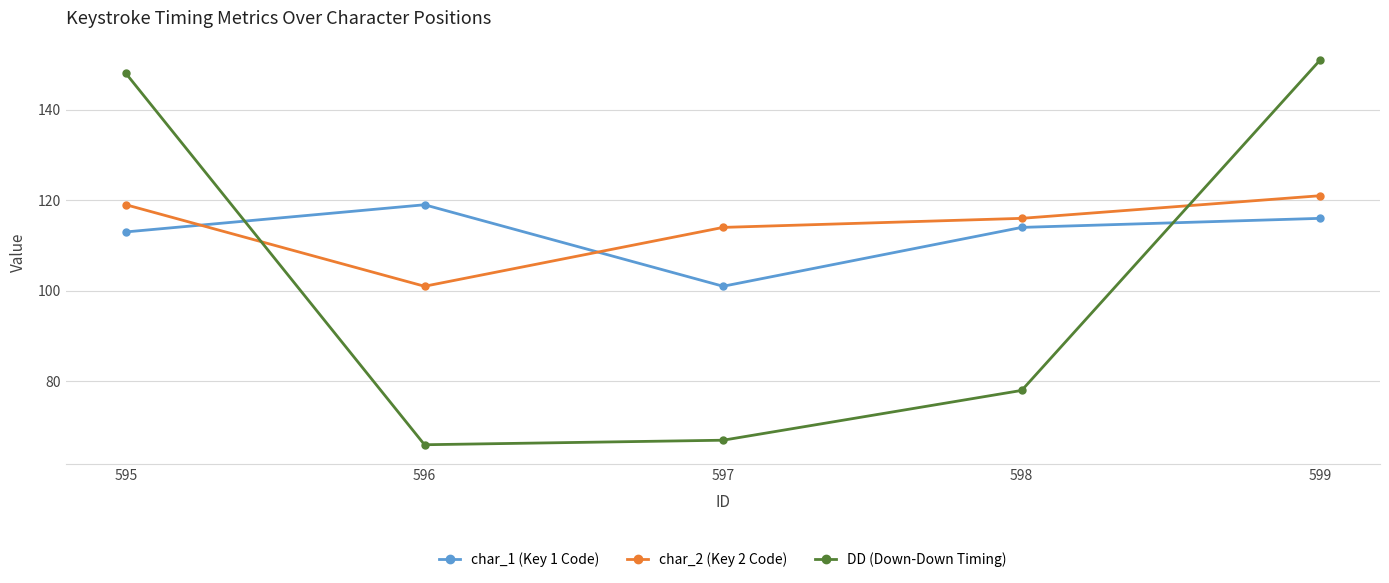

The char_1 (Key 1 Code) series shows 114 at 598. True or false?

True